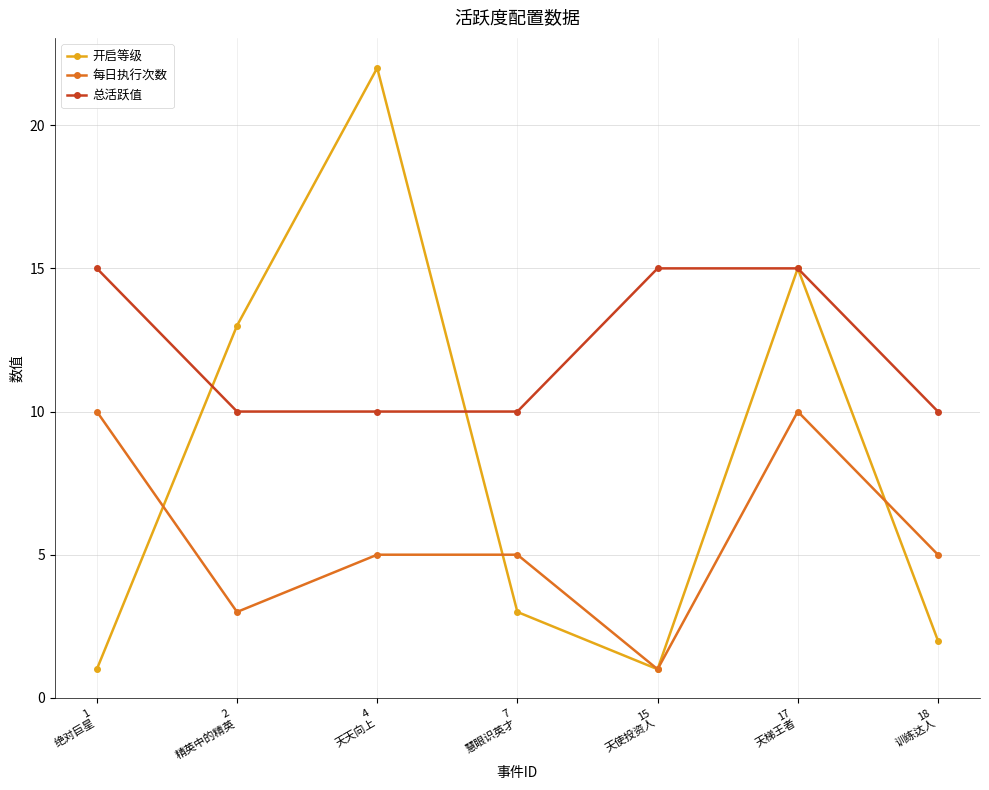

After their last crossing, which series has the higher values: 总活跃值 or 开启等级?

总活跃值